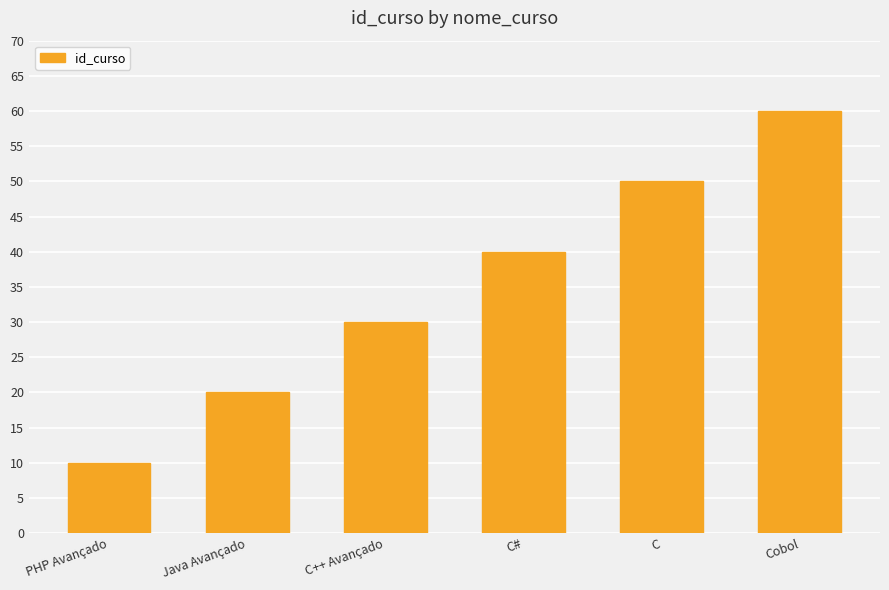

Rank the categories by value from lowest to highest.

PHP Avançado, Java Avançado, C++ Avançado, C#, C, Cobol